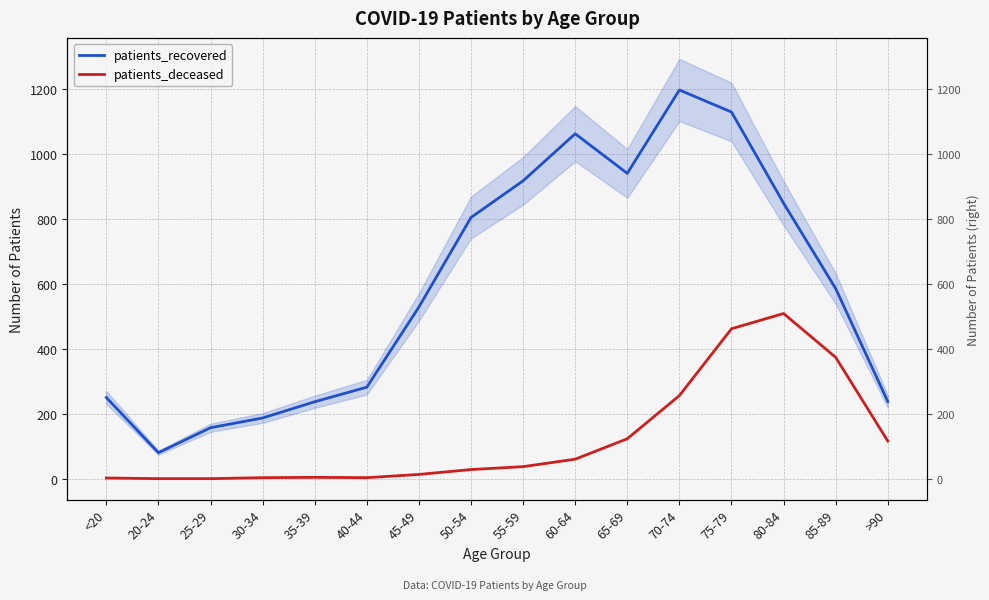

True or false: patients_recovered and patients_deceased cross at least once.

False